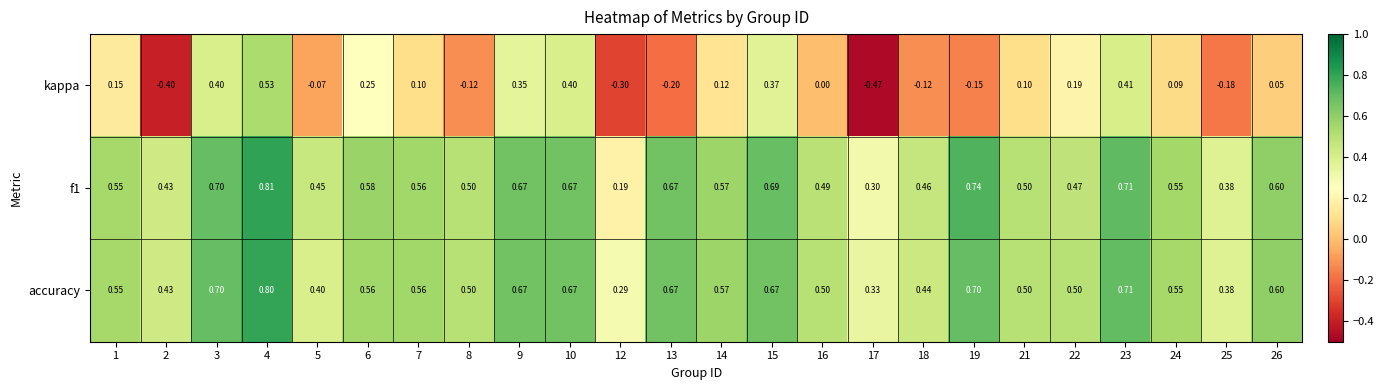

What is the spread (max minus min) of values at 10?

0.3